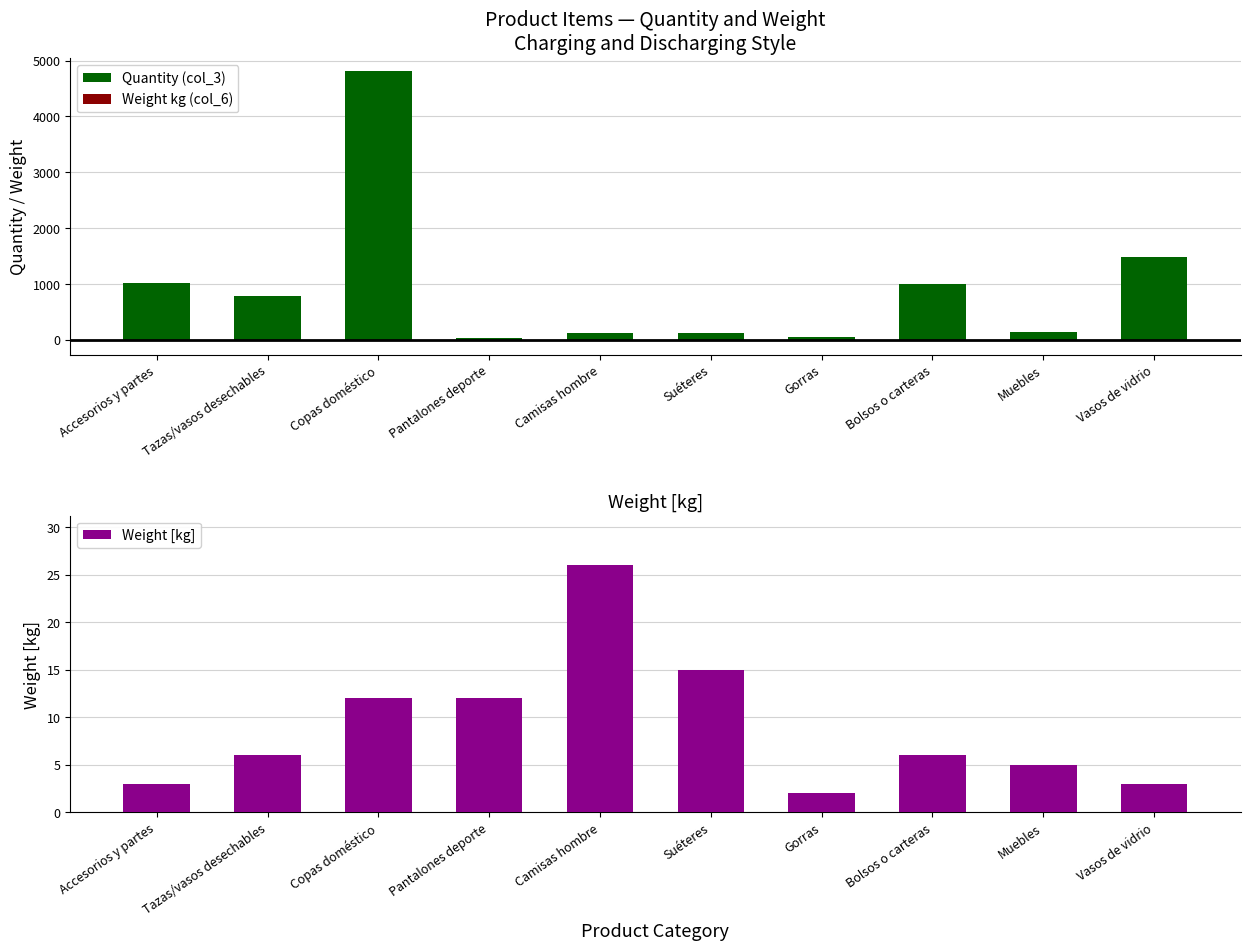

Where is Weight [kg] nearest to the value 14?

Suéteres